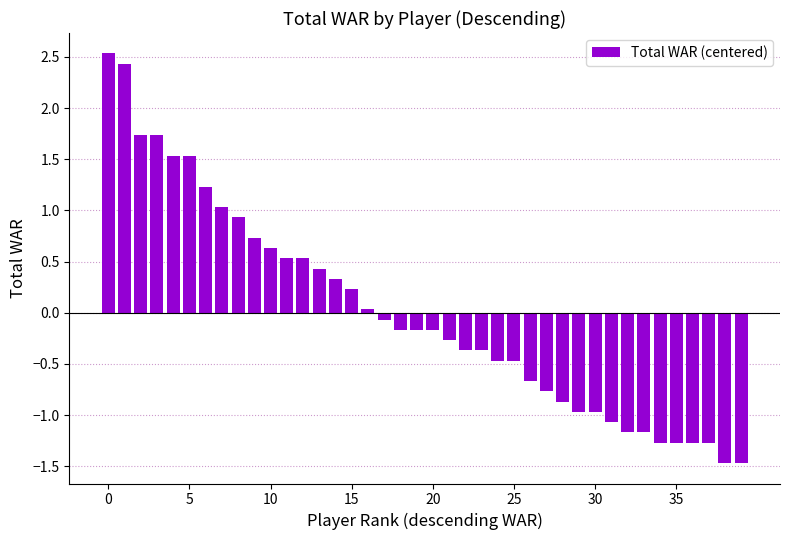

What is the value of the 20th bar from the left?

-0.2